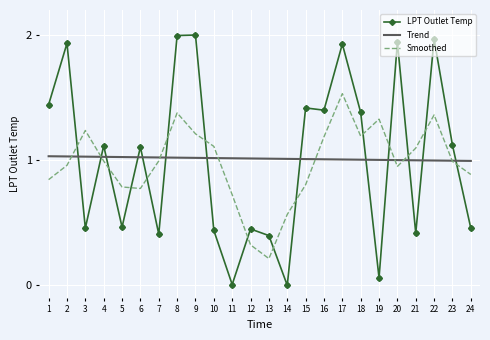

Which series has the largest range (max minus min)?

LPT Outlet Temp